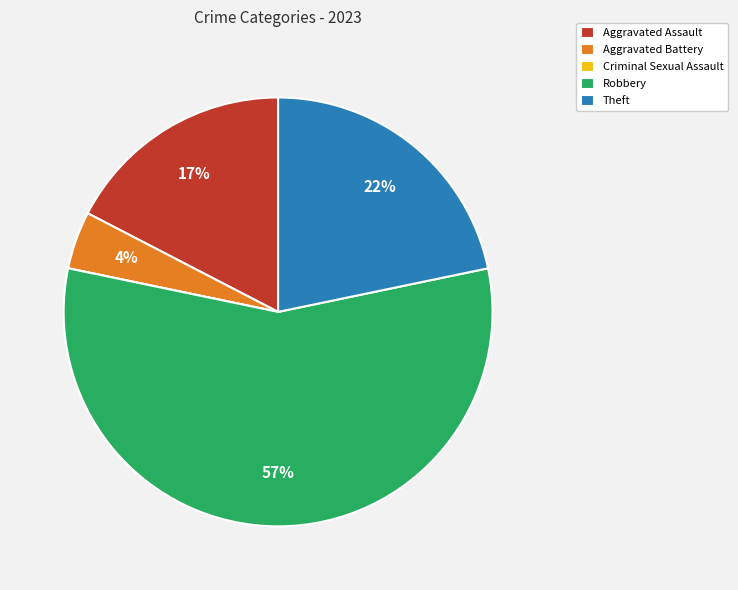

Which category has the biggest portion of the pie?

Robbery